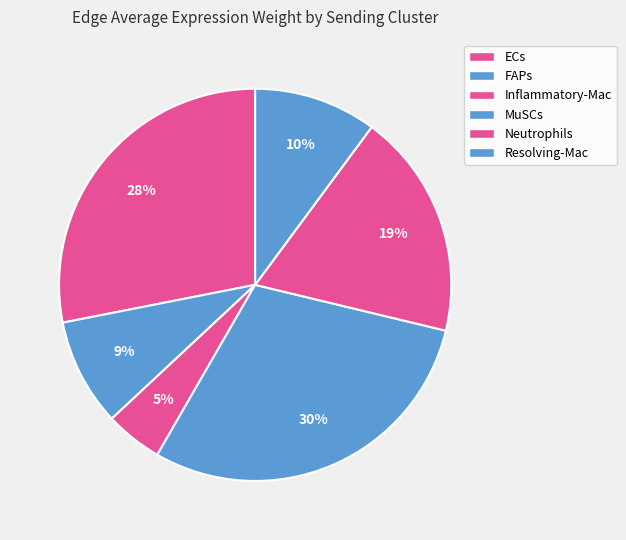

To the nearest percent, what percentage of the pie is Inflammatory-Mac?

5%